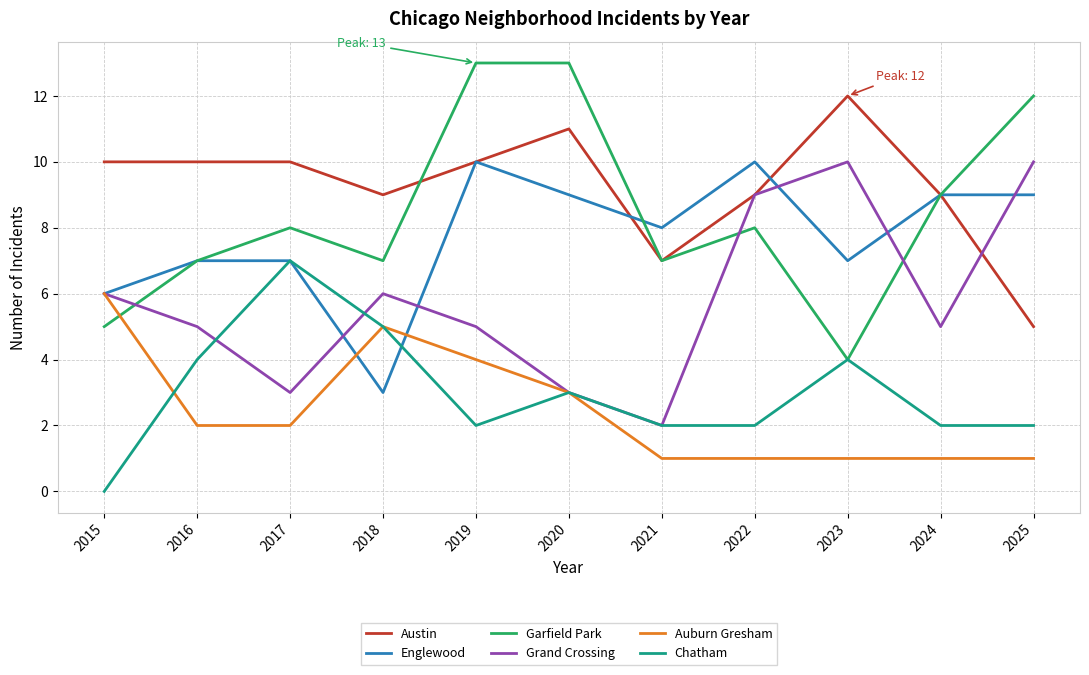

What is the greatest value displayed?

13